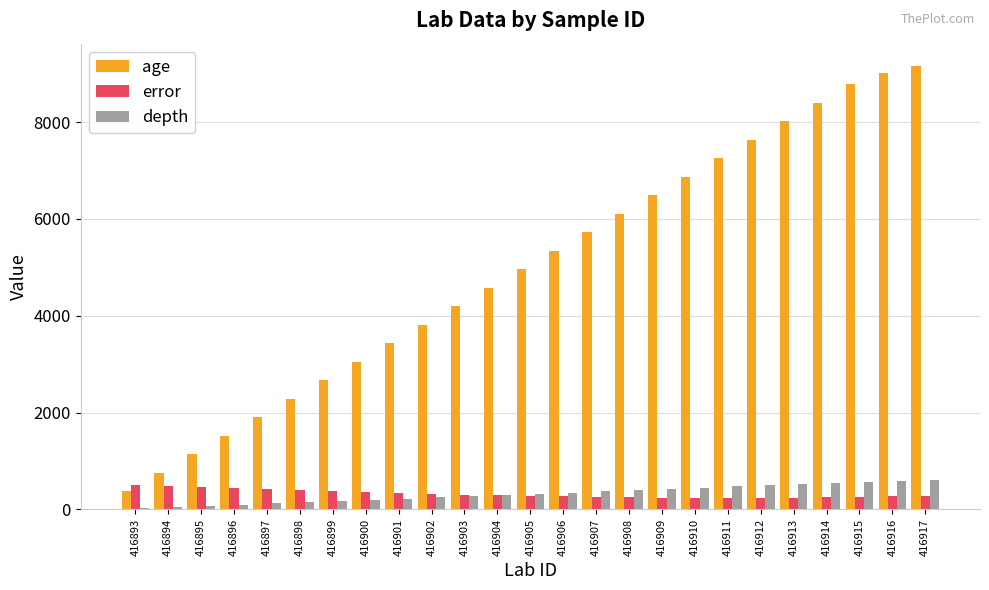

What is the average value of the error series?

320.1